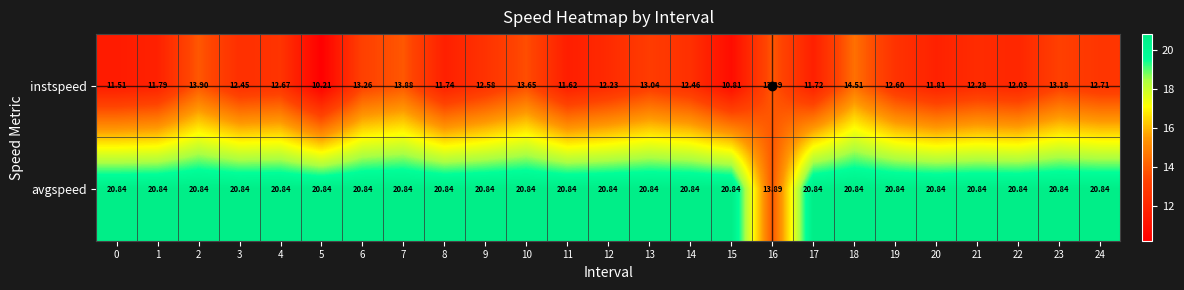

At how many categories does at least one series exceed 13?

25